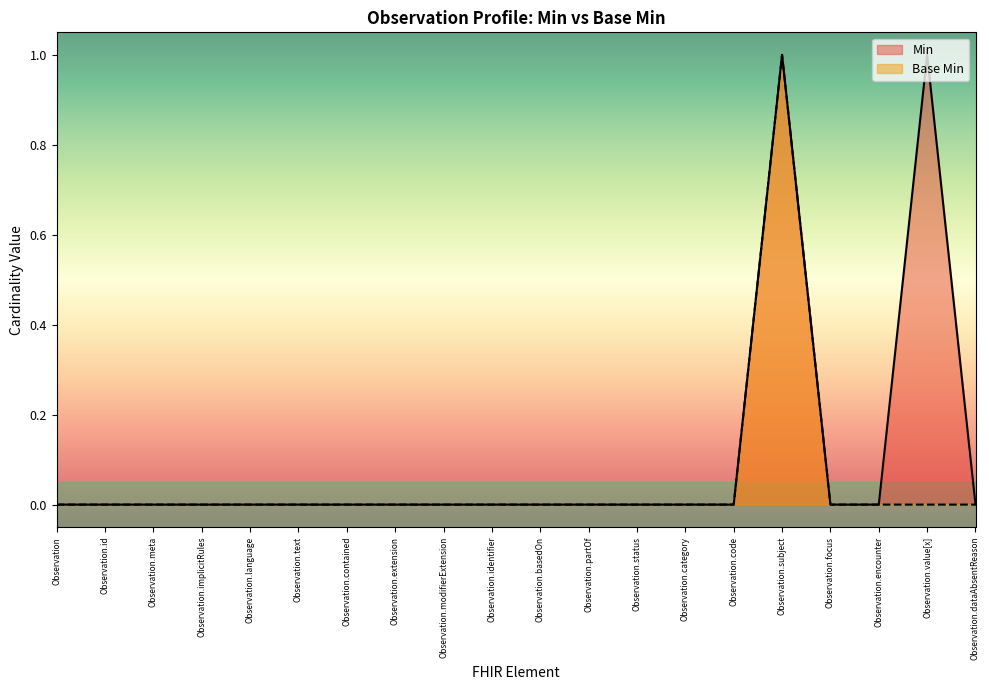

At Observation.language, list the series in order from largest to smallest.

Min, Base Min